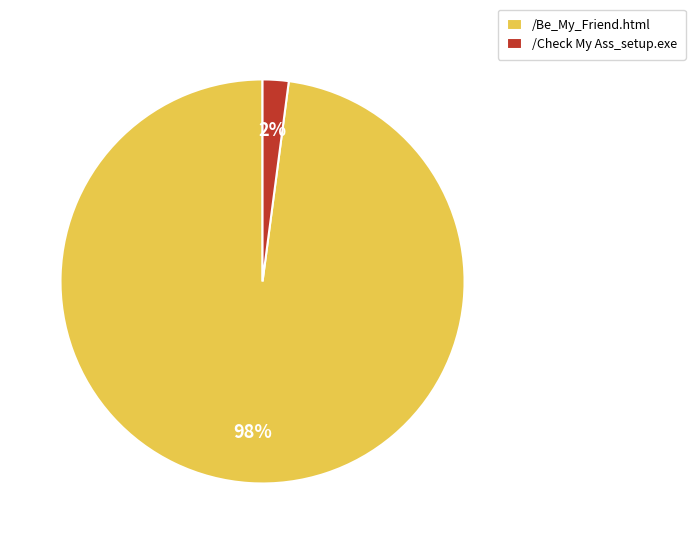

Which category has the biggest portion of the pie?

/Be_My_Friend.html